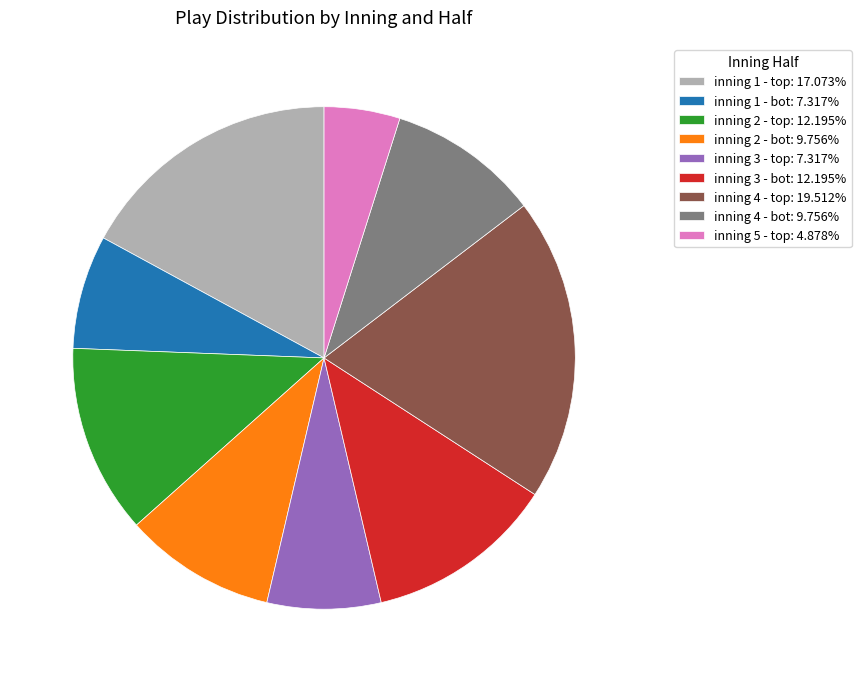

What is the smallest slice in the pie chart?

inning 5 - top